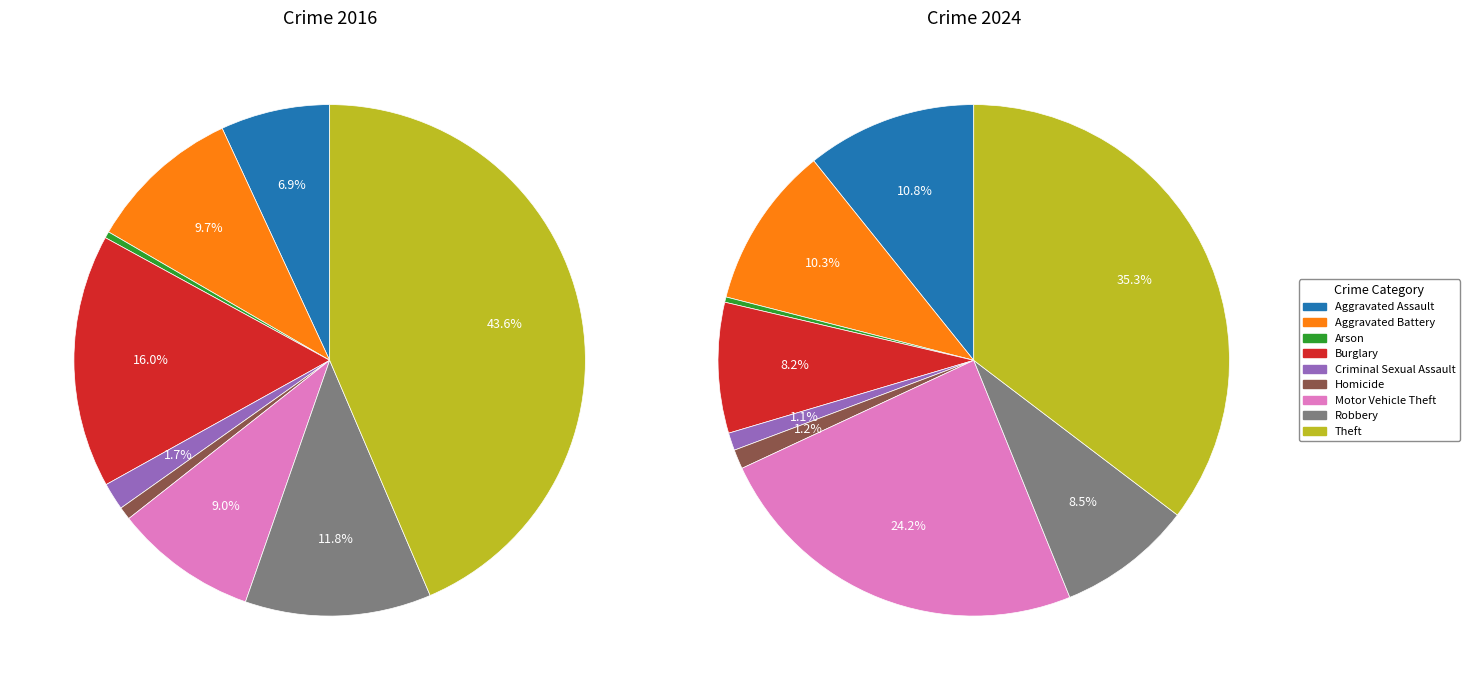

How many slices are in this pie chart?

9